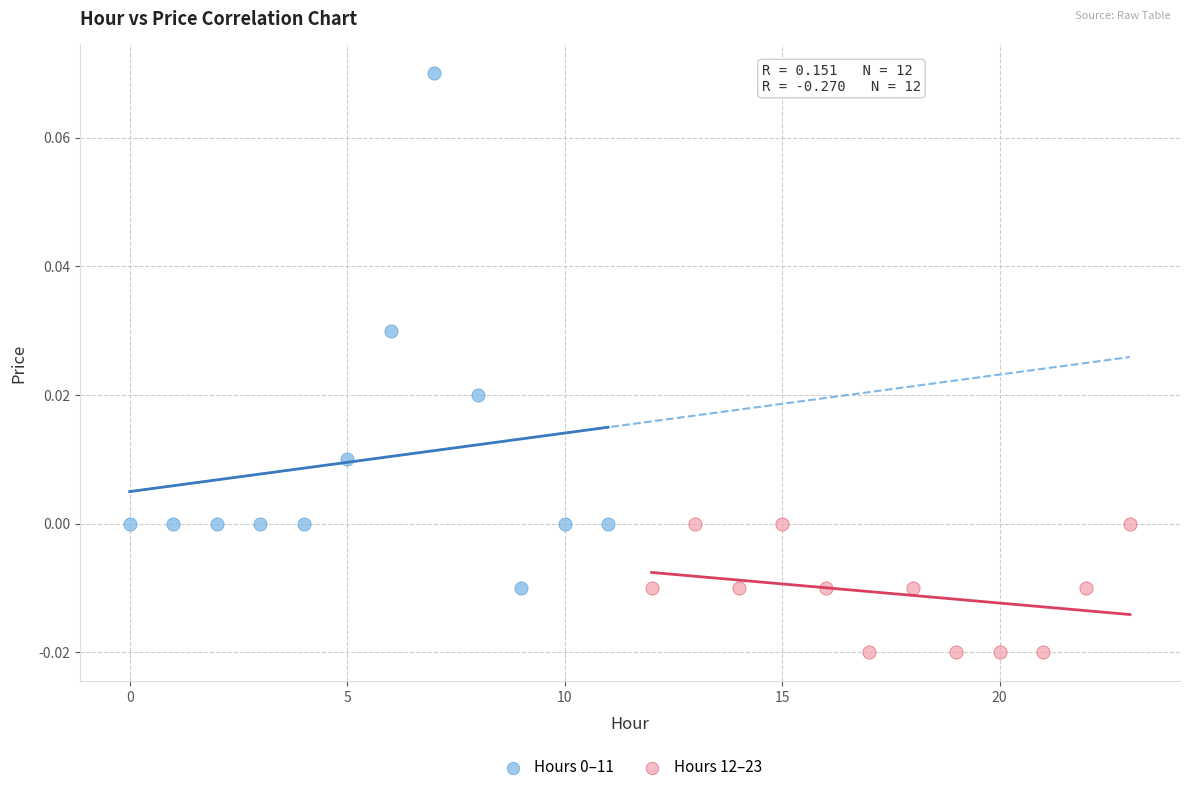

Which series contains the lowest Y value?

Hours 12–23